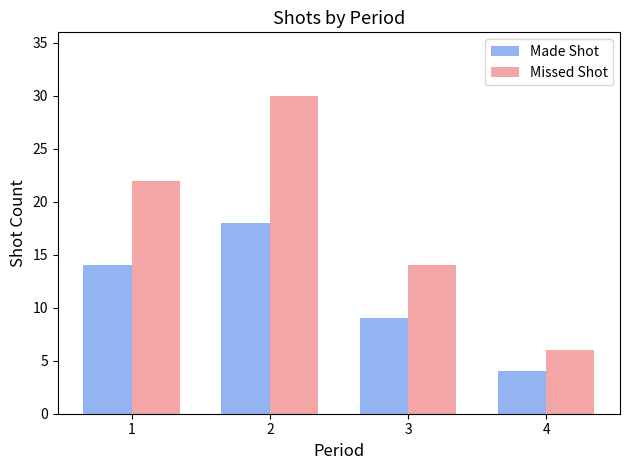

Reading right to left, what are all the values shown in this chart?

Made Shot: 4=4	3=9	2=18	1=14
Missed Shot: 4=6	3=14	2=30	1=22